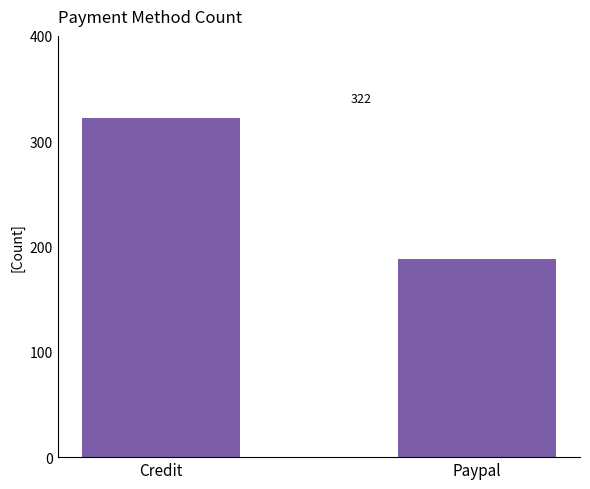

Rank the categories by value from highest to lowest.

Credit, Paypal